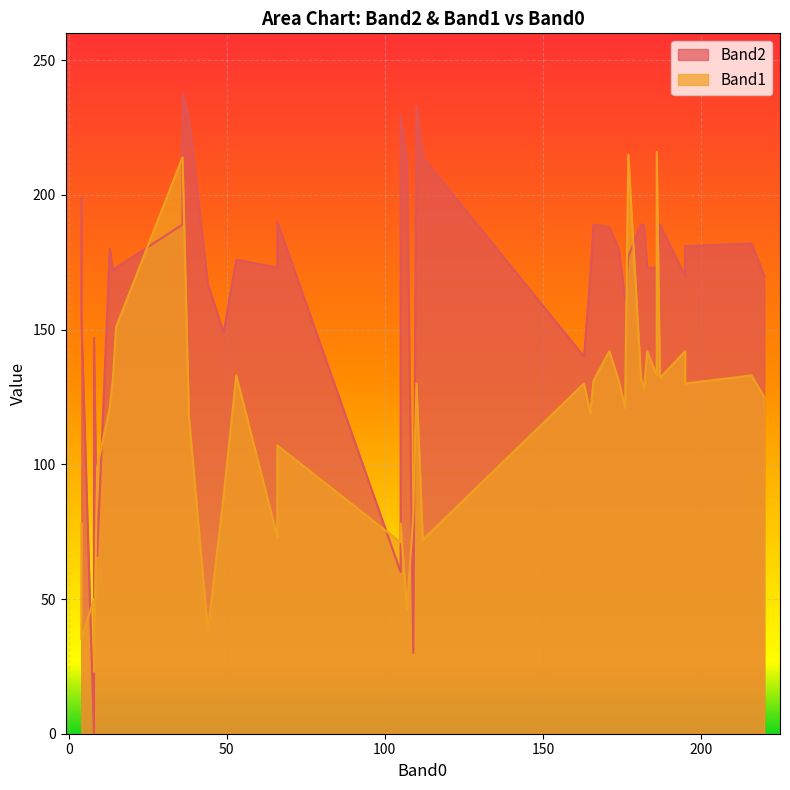

Which category has the highest value in the Band2 series?

36